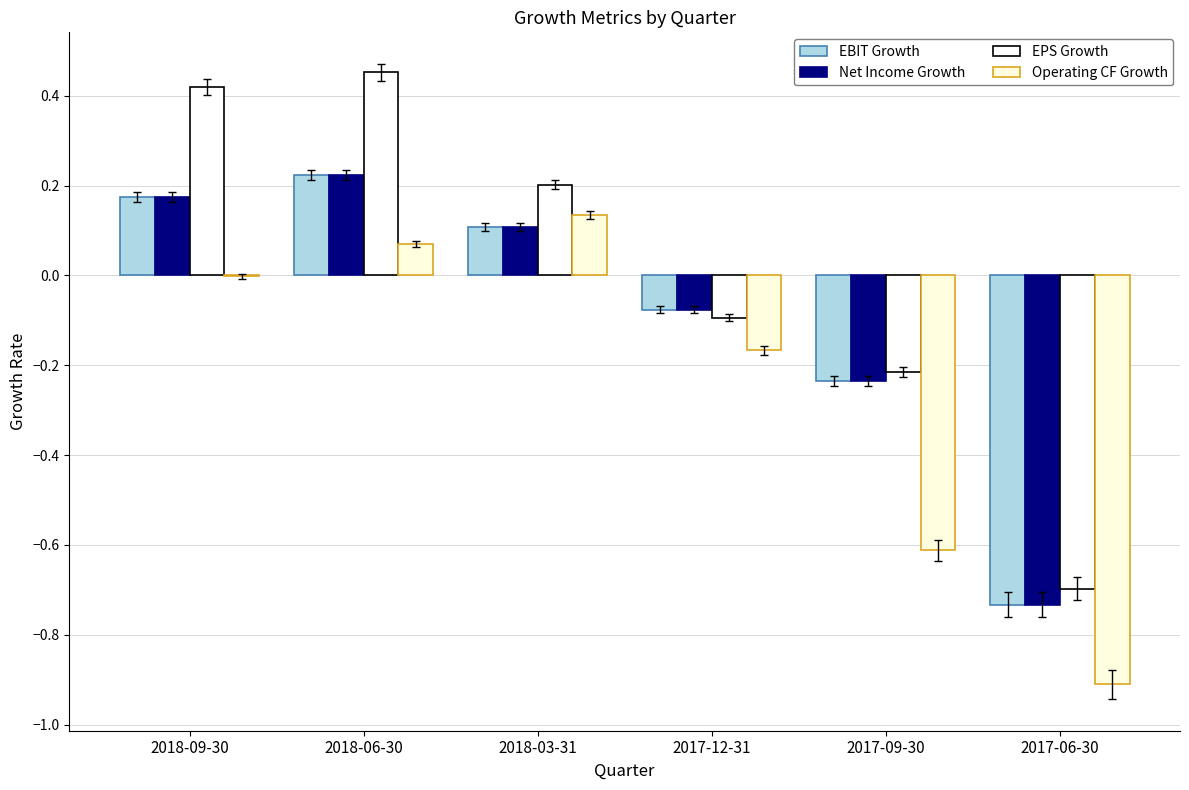

What is the label of the 1st bar from the right?

2017-06-30